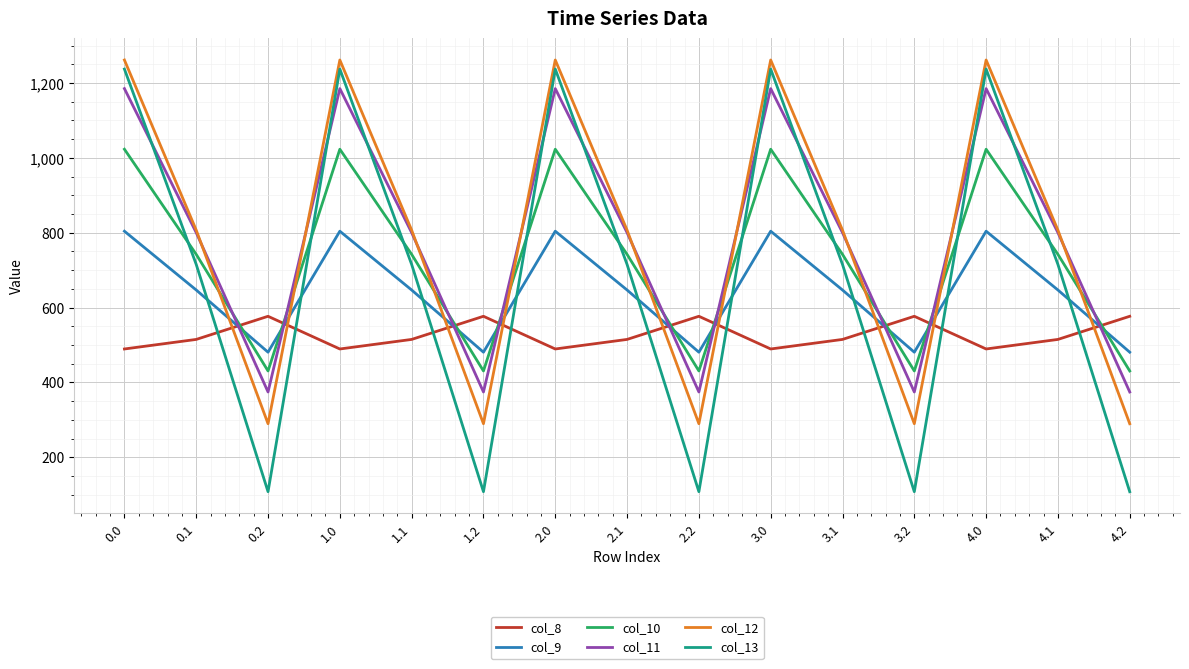

Reading right to left, extract all data points from this chart.

col_8: 4.2=576.6	4.1=514.8	4.0=489.3	3.2=576.6	3.1=514.8	3.0=489.3	2.2=576.6	2.1=514.8	2.0=489.3	1.2=576.6	1.1=514.8	1.0=489.3	0.2=576.6	0.1=514.8	0.0=489.3
col_9: 4.2=480.7	4.1=646.9	4.0=804.0	3.2=480.7	3.1=646.9	3.0=804.0	2.2=480.7	2.1=646.9	2.0=804.0	1.2=480.7	1.1=646.9	1.0=804.0	0.2=480.7	0.1=646.9	0.0=804.0
col_10: 4.2=430.5	4.1=742.1	4.0=1023.2	3.2=430.5	3.1=742.1	3.0=1023.2	2.2=430.5	2.1=742.1	2.0=1023.2	1.2=430.5	1.1=742.1	1.0=1023.2	0.2=430.5	0.1=742.1	0.0=1023.2
col_11: 4.2=374.4	4.1=800.2	4.0=1185.2	3.2=374.4	3.1=800.2	3.0=1185.2	2.2=374.4	2.1=800.2	2.0=1185.2	1.2=374.4	1.1=800.2	1.0=1185.2	0.2=374.4	0.1=800.2	0.0=1185.2
col_12: 4.2=289.5	4.1=806.9	4.0=1261.6	3.2=289.5	3.1=806.9	3.0=1261.6	2.2=289.5	2.1=806.9	2.0=1261.6	1.2=289.5	1.1=806.9	1.0=1261.6	0.2=289.5	0.1=806.9	0.0=1261.6
col_13: 4.2=107.8	4.1=715.3	4.0=1237.4	3.2=107.8	3.1=715.3	3.0=1237.4	2.2=107.8	2.1=715.3	2.0=1237.4	1.2=107.8	1.1=715.3	1.0=1237.4	0.2=107.8	0.1=715.3	0.0=1237.4